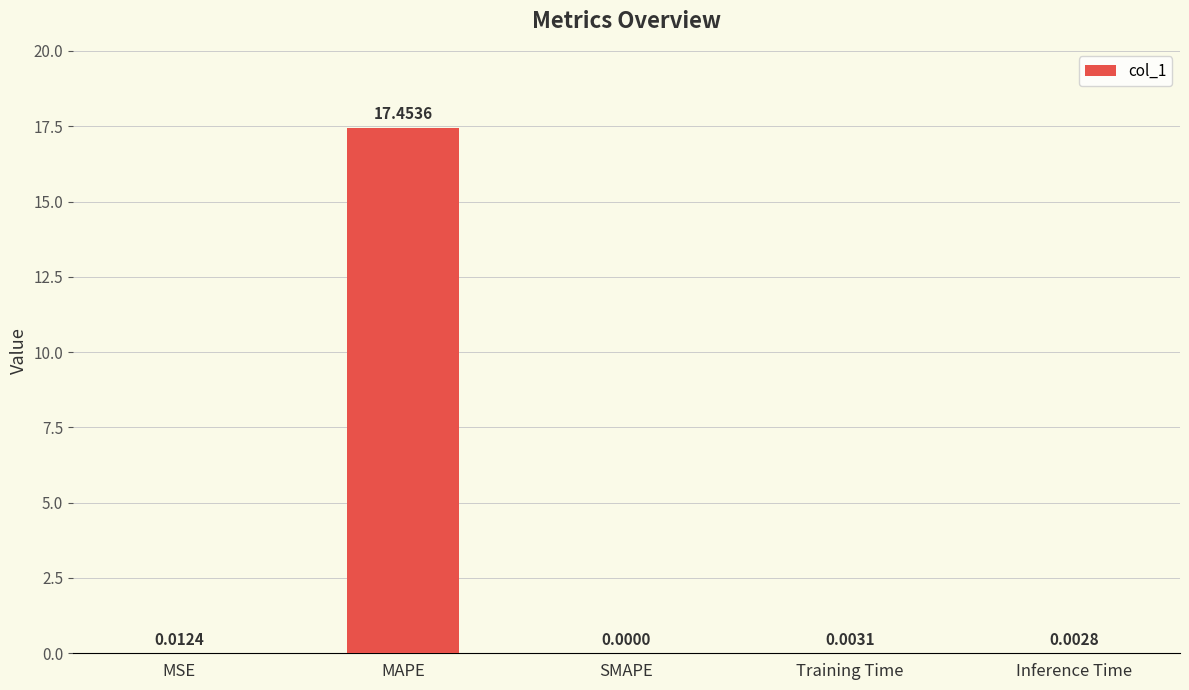

The value at SMAPE is 5.8. True or false?

False